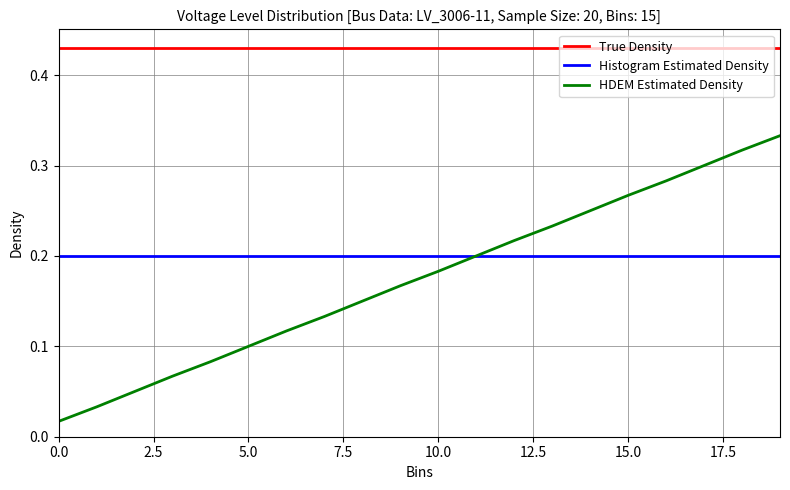

Which series has the widest spread of values?

HDEM Estimated Density